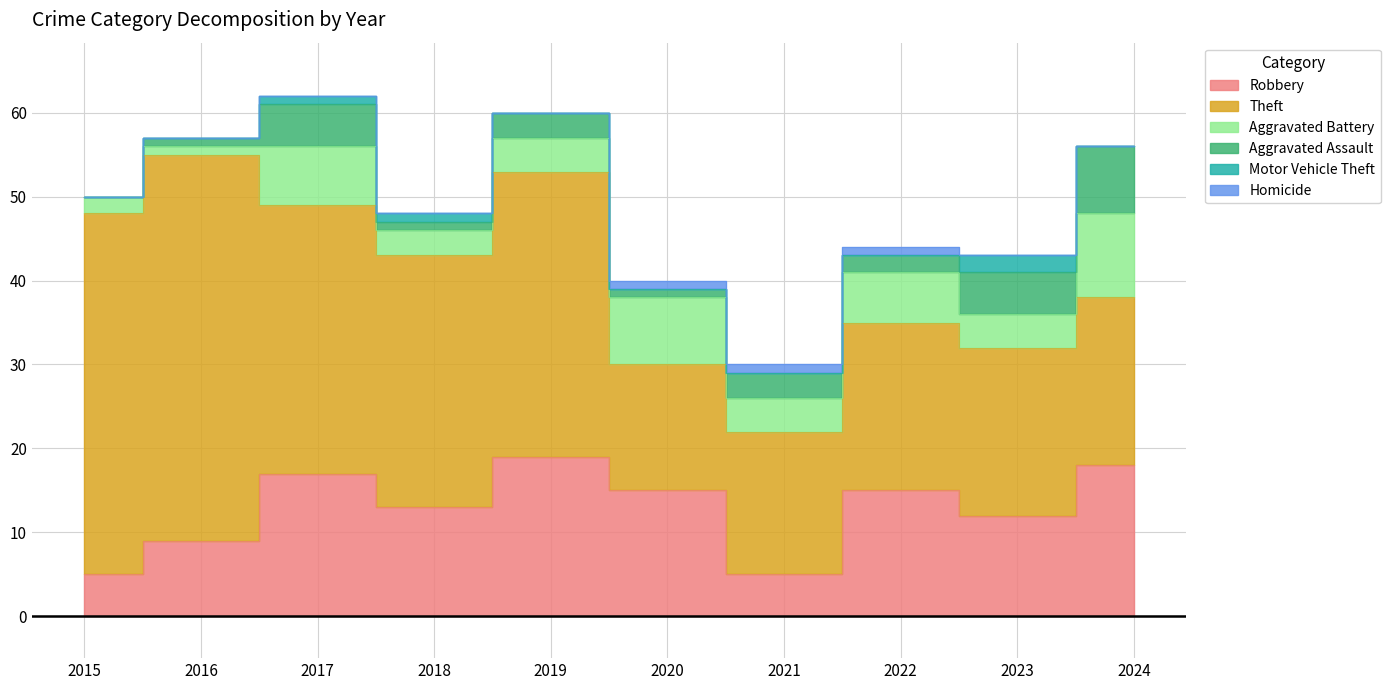

True or false: Aggravated Battery has more than 2 points higher than both neighbors.

True